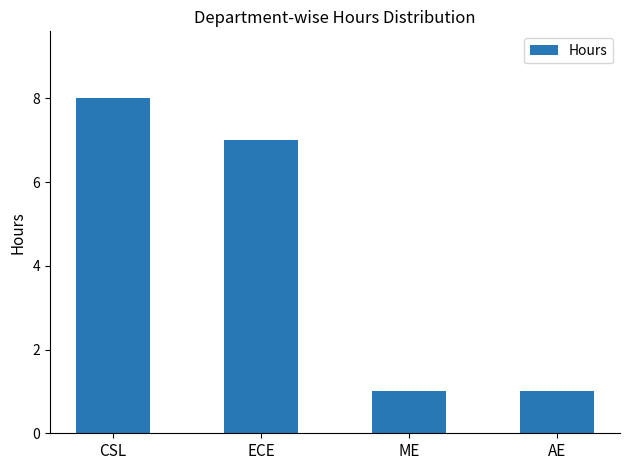

The chart shows a value of 1 at ME. True or false?

True